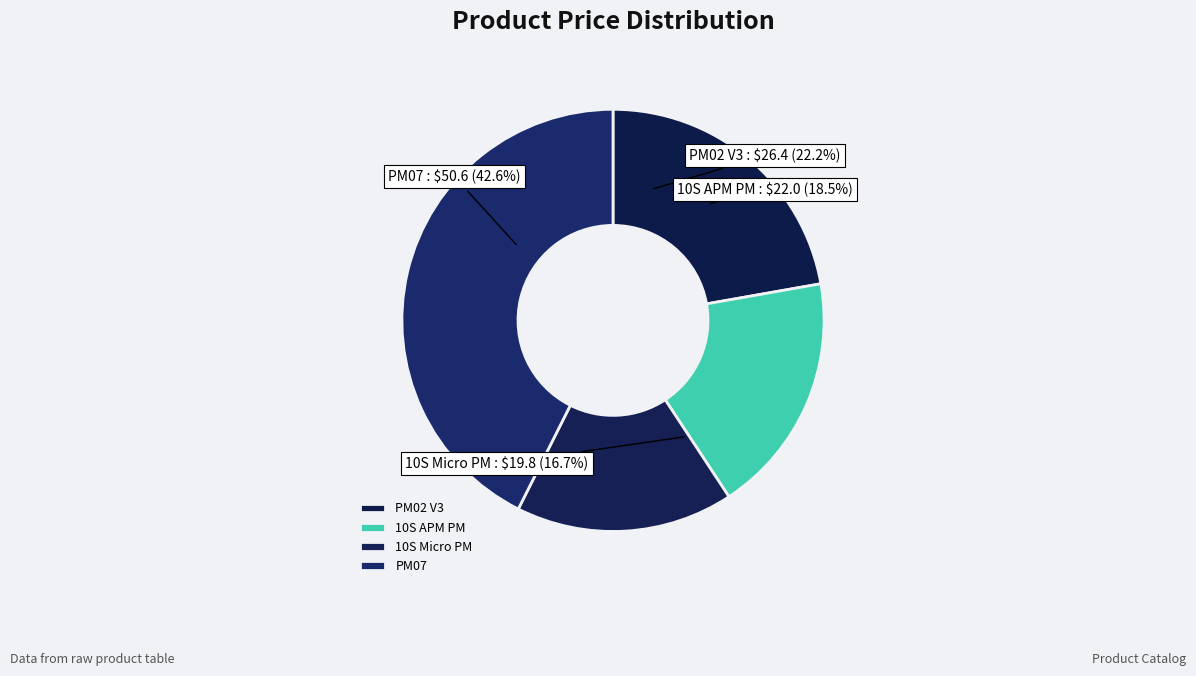

True or false: PM07 accounts for 50% of the total.

False